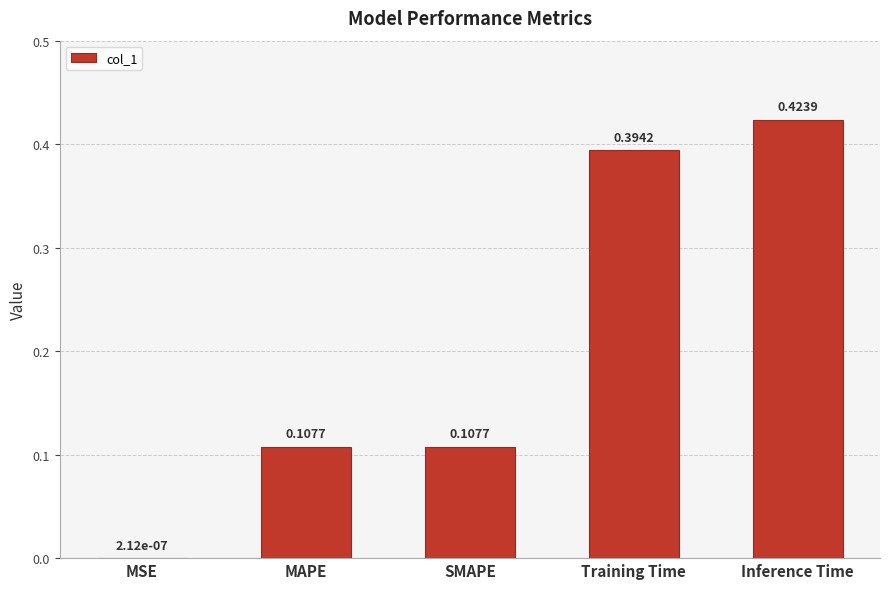

Which has a higher value, Inference Time or SMAPE?

Inference Time